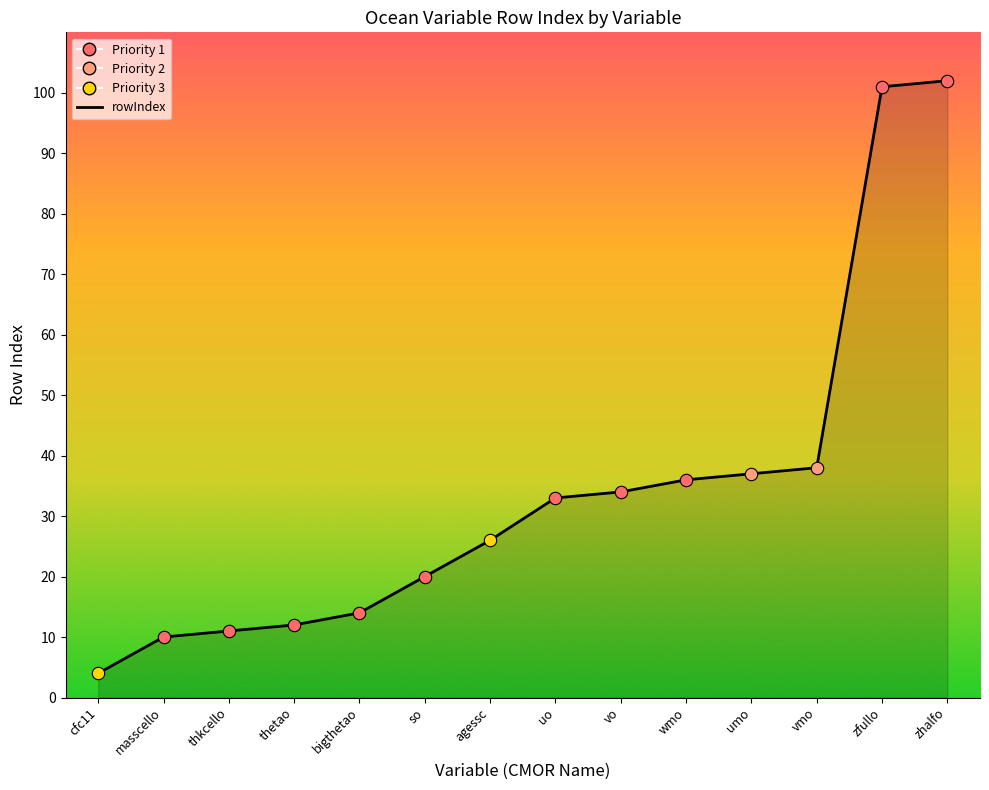

Which has a higher value, thetao or masscello?

thetao